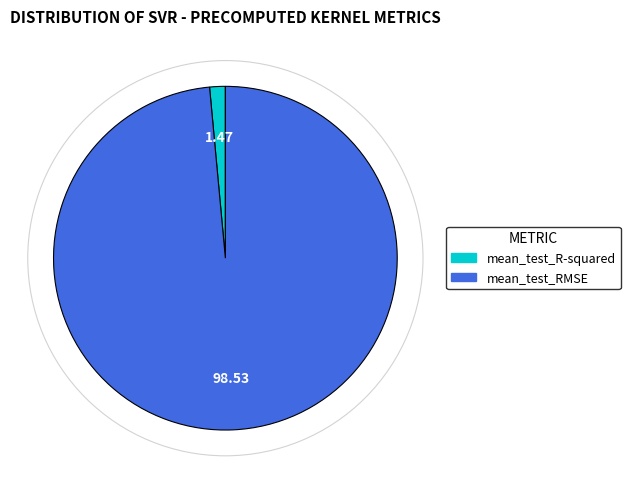

Which slice represents more than half of the pie?

mean_test_RMSE